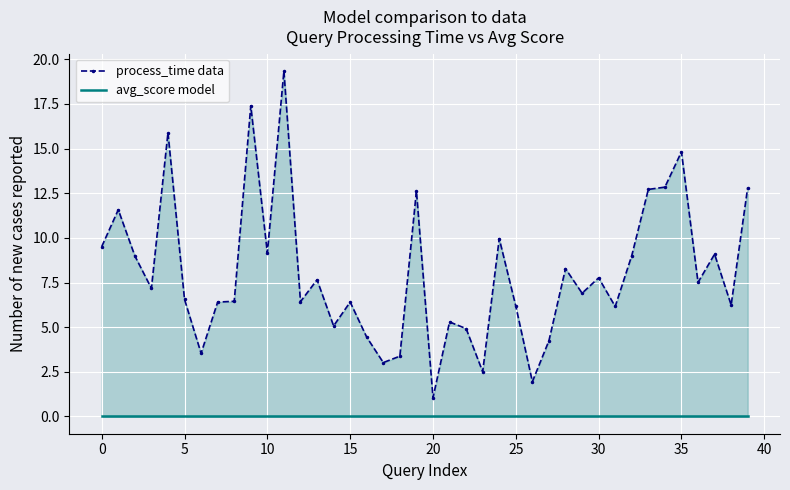

What are all the series names shown in the legend?

process_time data, avg_score model